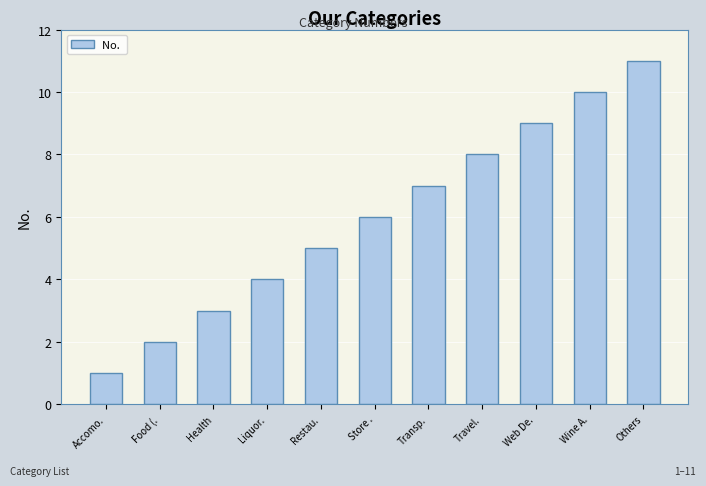

Rank the categories by value from lowest to highest.

Accomo., Food (., Health, Liquor., Restau., Store ., Transp., Travel., Web De., Wine A., Others